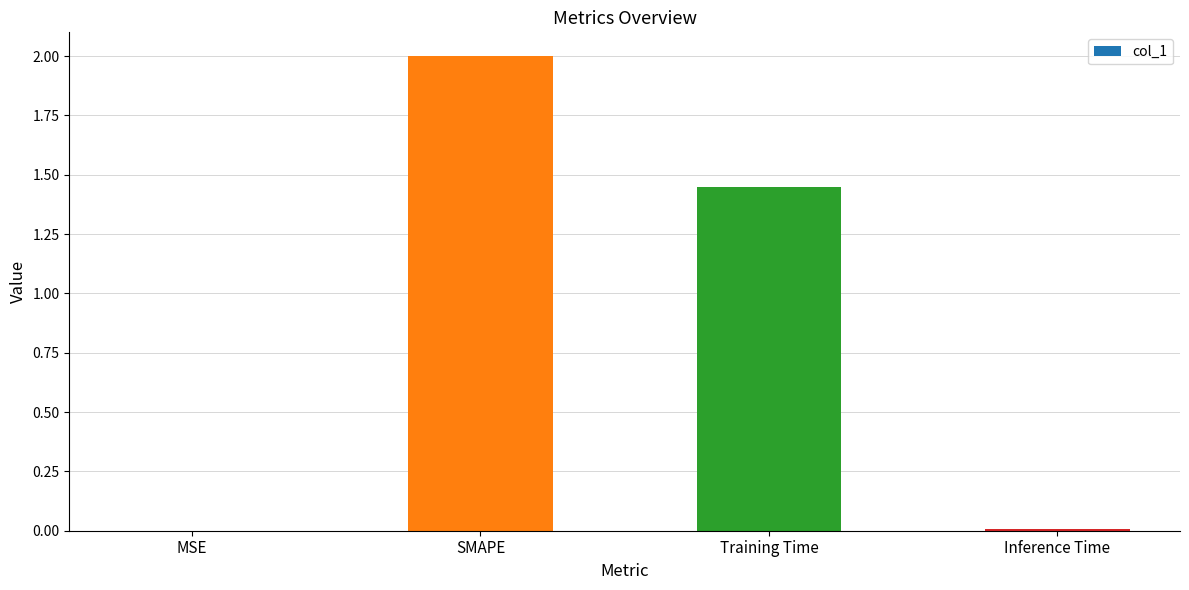

Is it true that the value at SMAPE is 2.8?

False